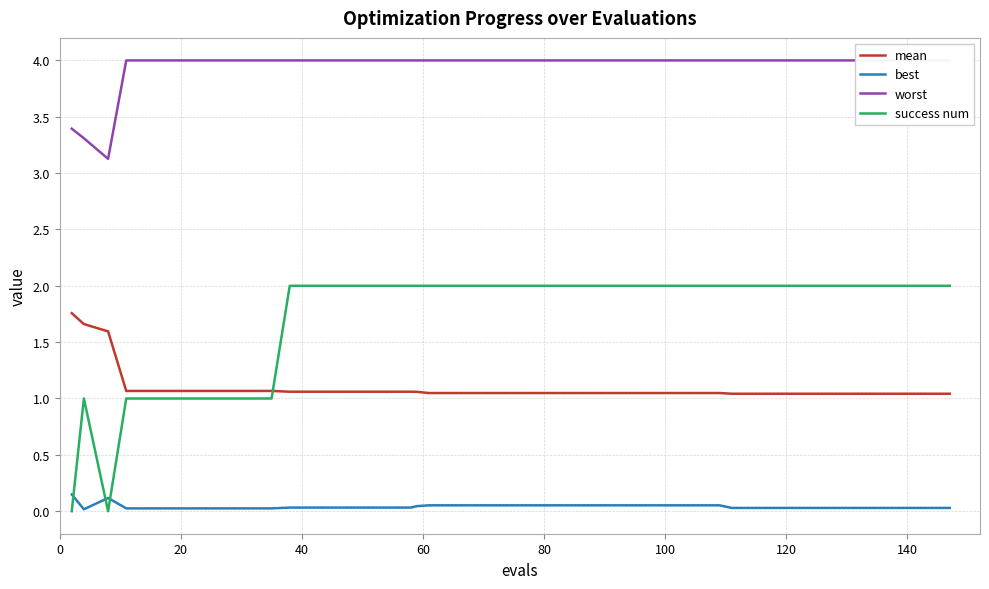

True or false: best and success num intersect in this chart.

True